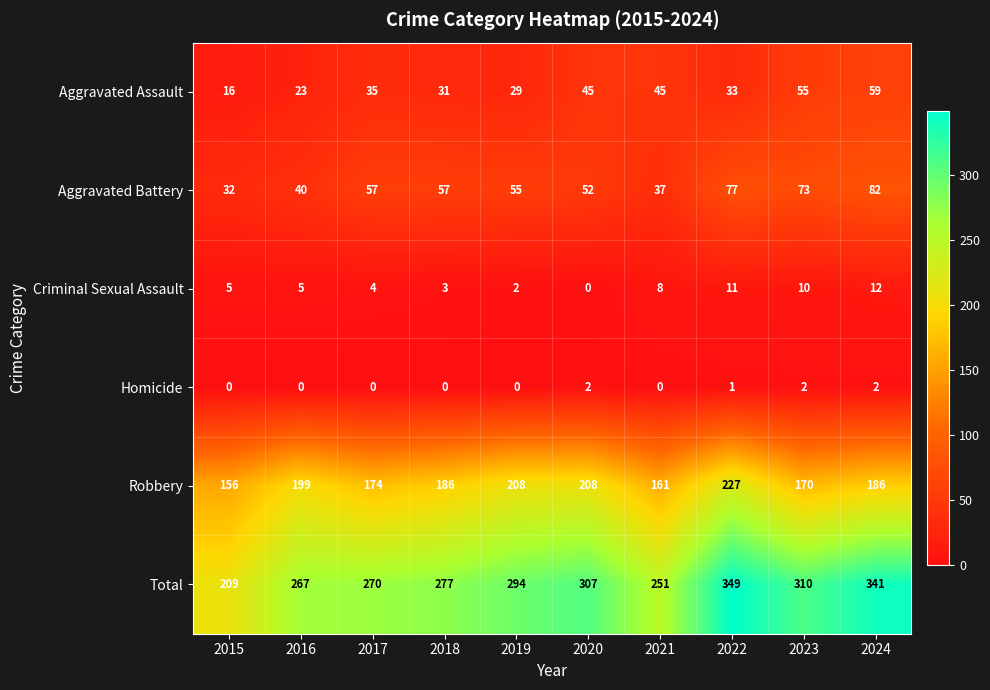

What is the greatest value displayed?

349